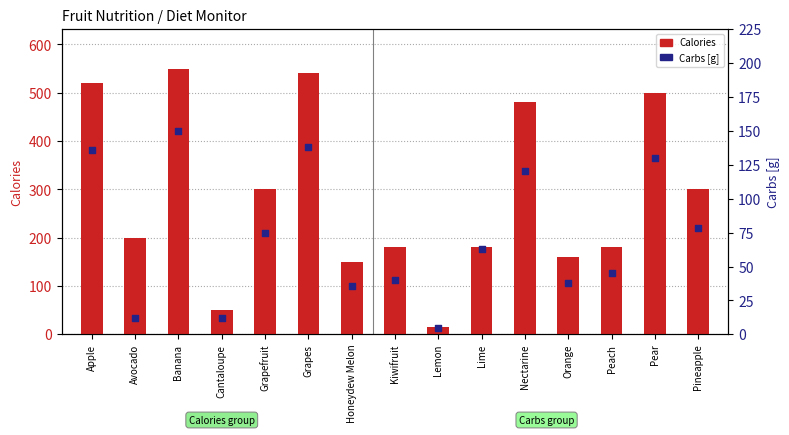

Which series has the largest Y range (max minus min)?

Calories